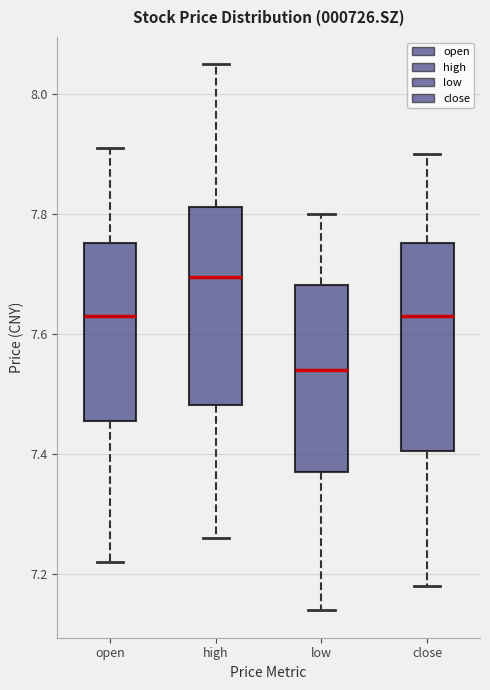

Reading left to right, read every box against the y-axis: the position of its median line, the range the box covers, and the ends of its whiskers. The values are not printed on the chart, so give them approximately, as read against the axis.

open: median 7.64, box 7.46 to 7.76, whiskers 7.22 to 7.92
high: median 7.70, box 7.48 to 7.82, whiskers 7.26 to 8.06
low: median 7.54, box 7.38 to 7.68, whiskers 7.14 to 7.80
close: median 7.64, box 7.40 to 7.76, whiskers 7.18 to 7.90